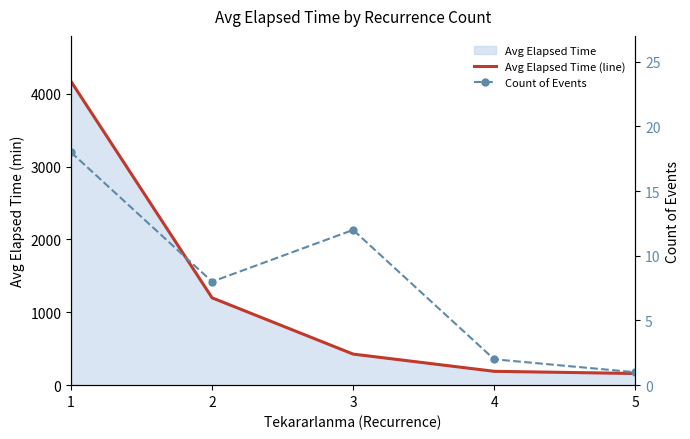

What is the value of the Avg Elapsed Time (line) point at the 4th from the left?

190.0